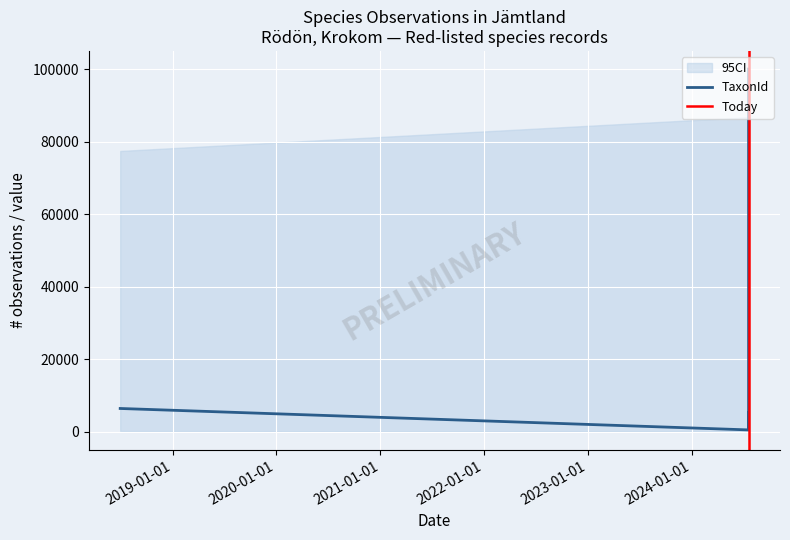

Which series changed the most between 2018-07-01 and 2024-07-19?

TaxonId